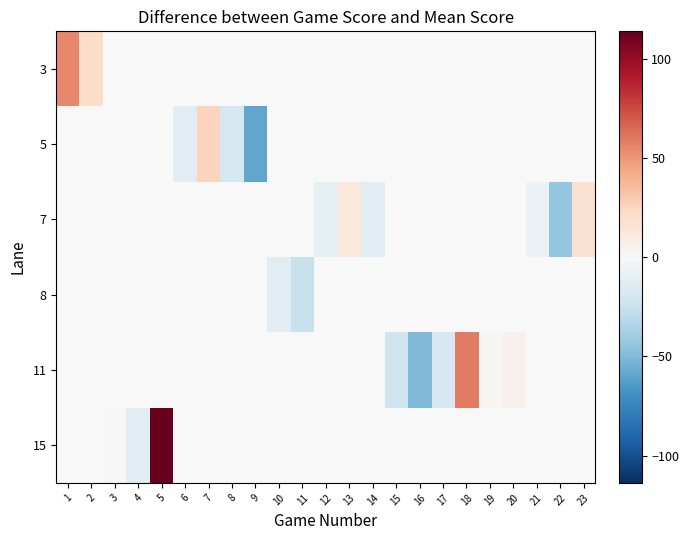

Rank the series by their maximum value, from highest to lowest.

3, 5, 7, 8, 11, 15